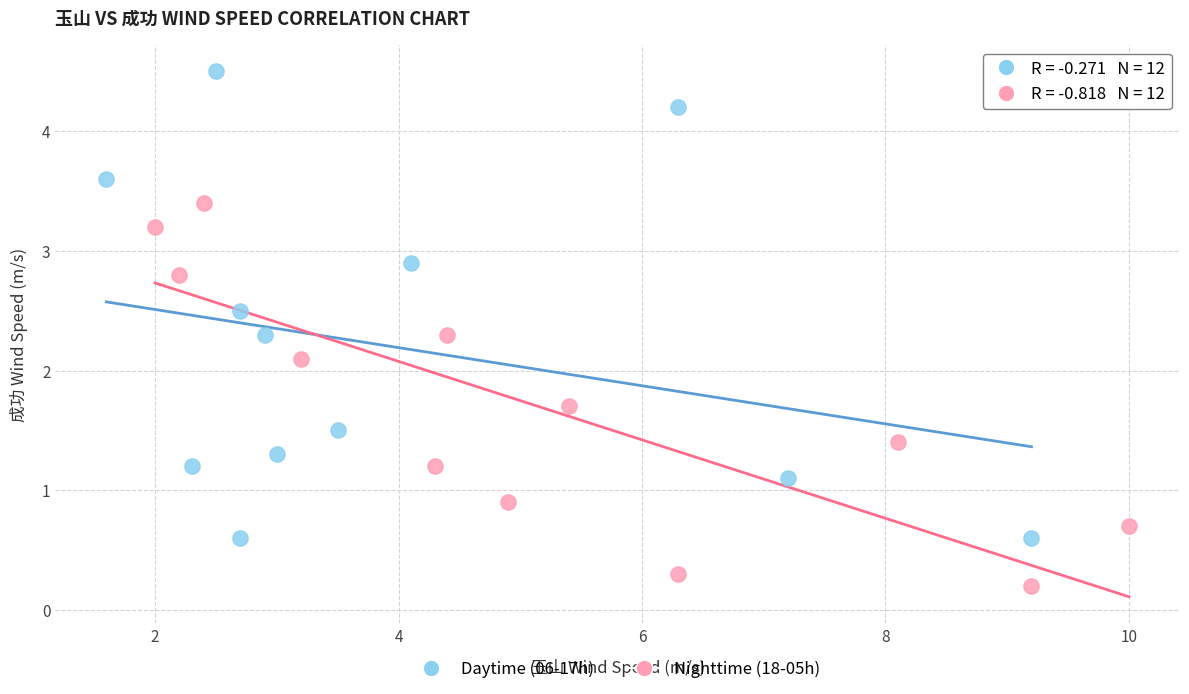

Which series has the widest spread of Y values?

Daytime (06-17h)